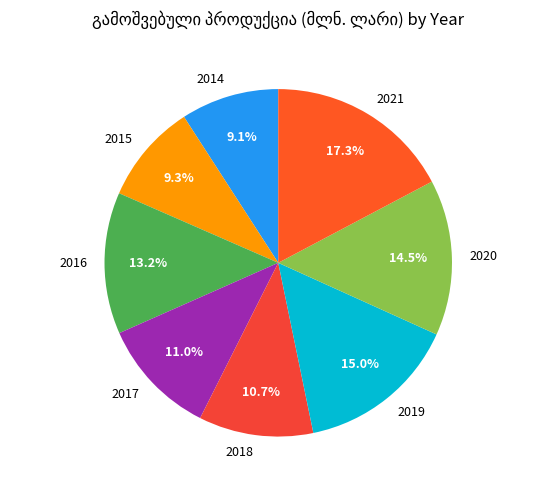

True or false: 2020 accounts for 7% of the total.

False